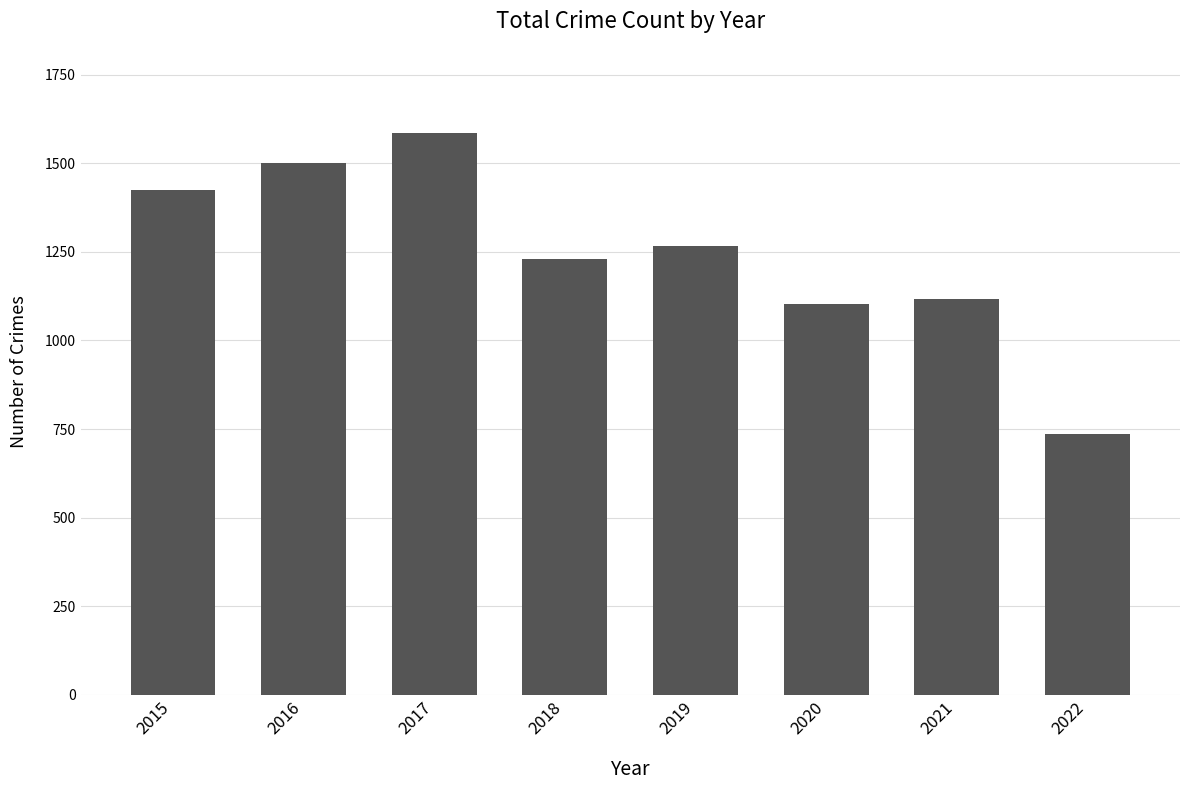

The chart shows a value of 736 at 2022. True or false?

True